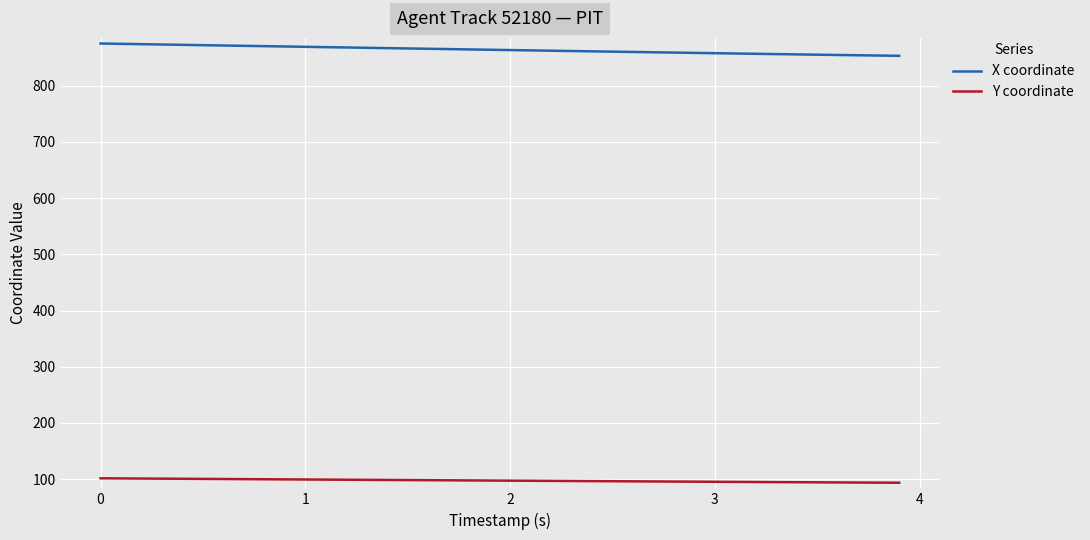

List the series in order of their overall mean, highest first.

X coordinate, Y coordinate